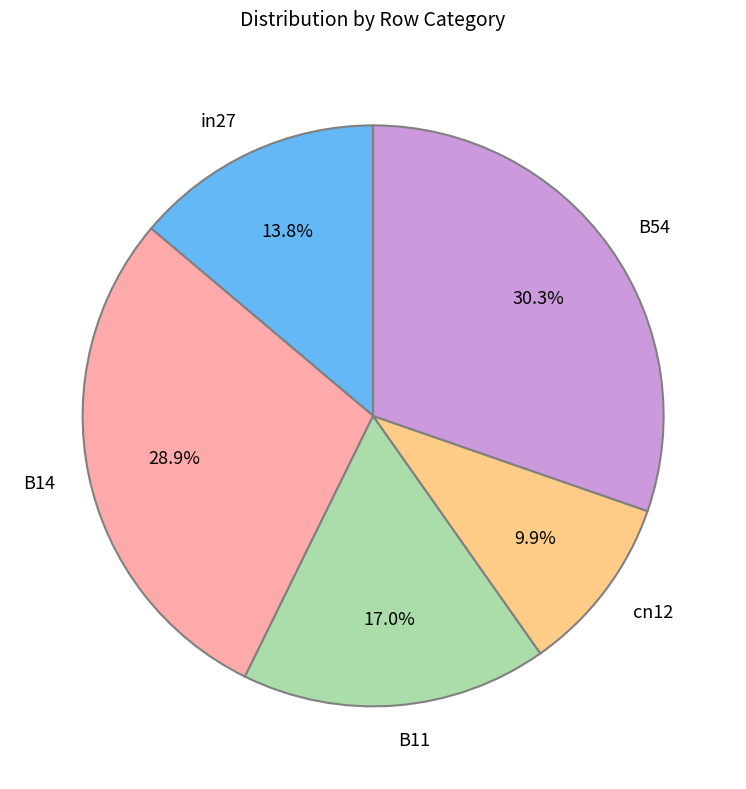

Which slice is the smallest?

cn12